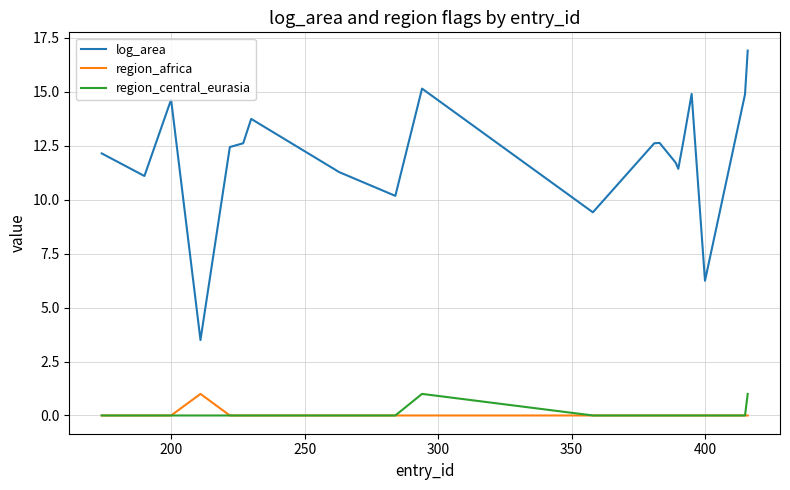

What is the maximum value for region_africa?

1.0